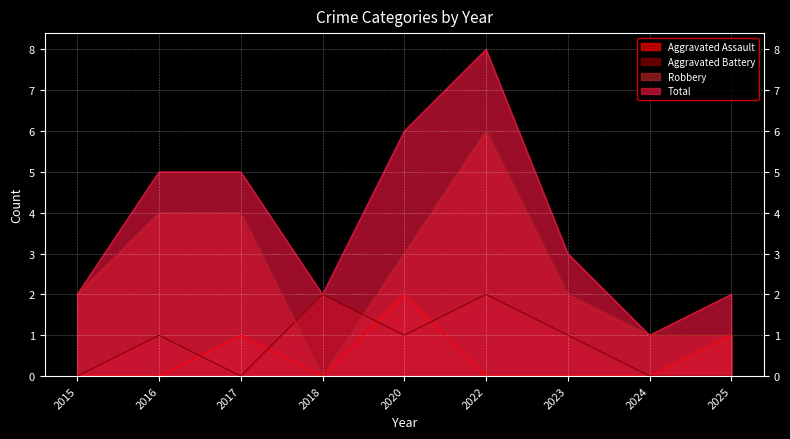

The Total series shows 6 at 2020. True or false?

True